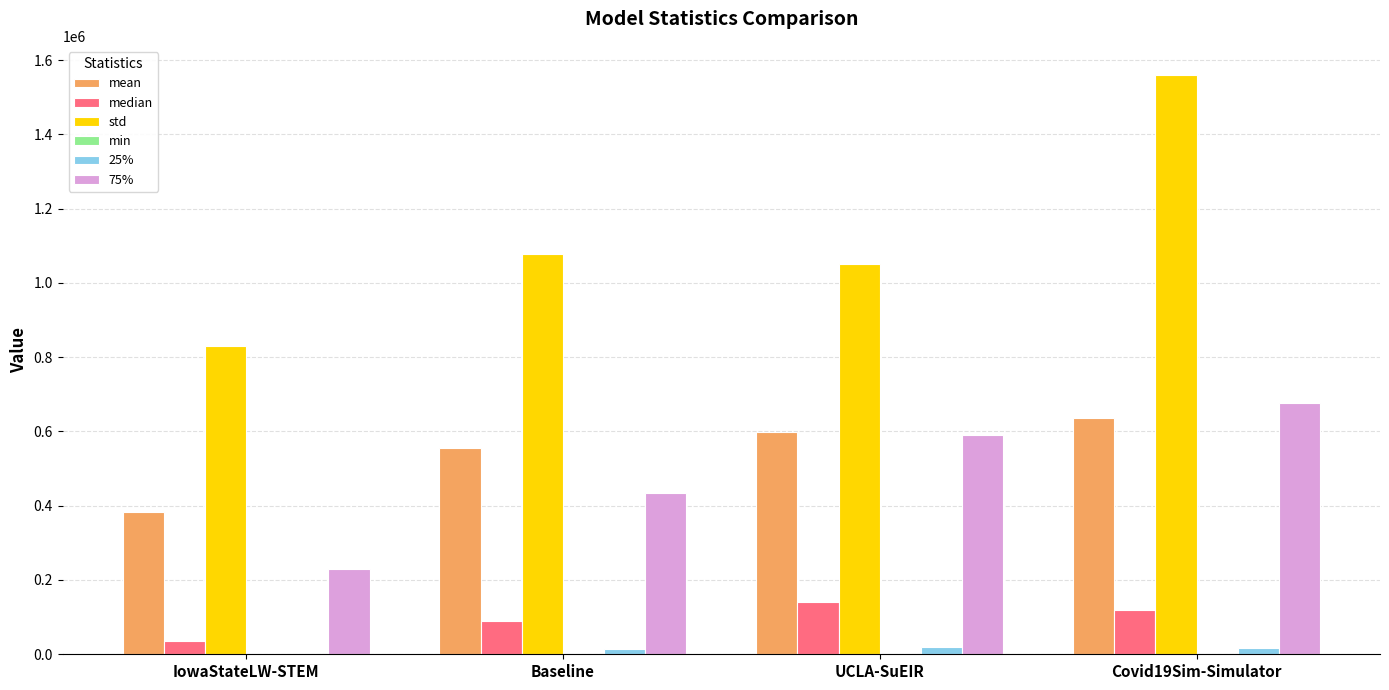

Which series has the largest total across all categories?

std